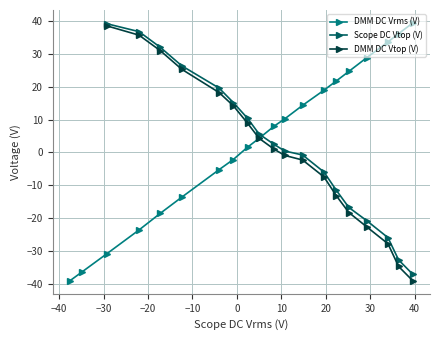

How many negative values are there?

8